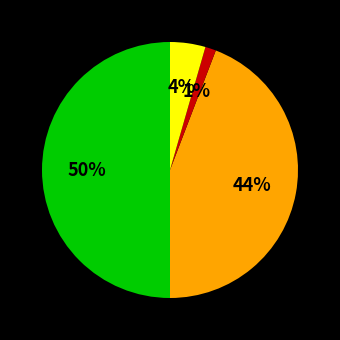

Count the number of slices in the pie.

4